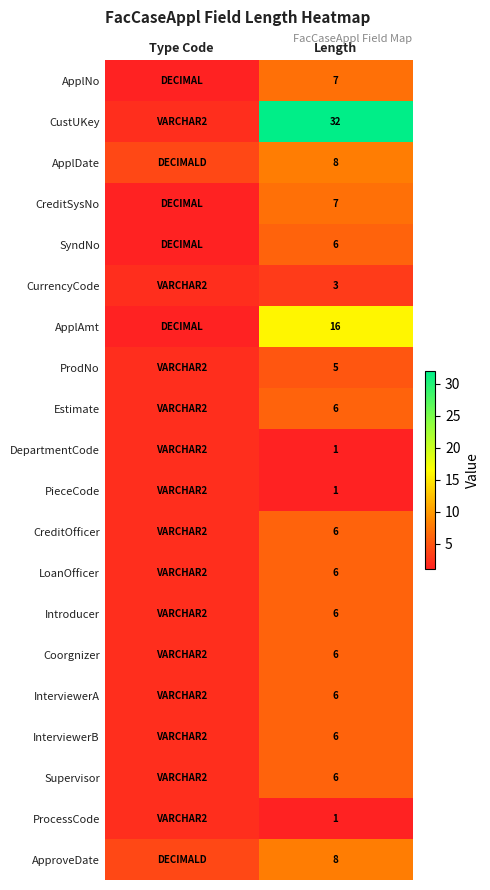

What is the spread (max minus min) of values at Length?

31